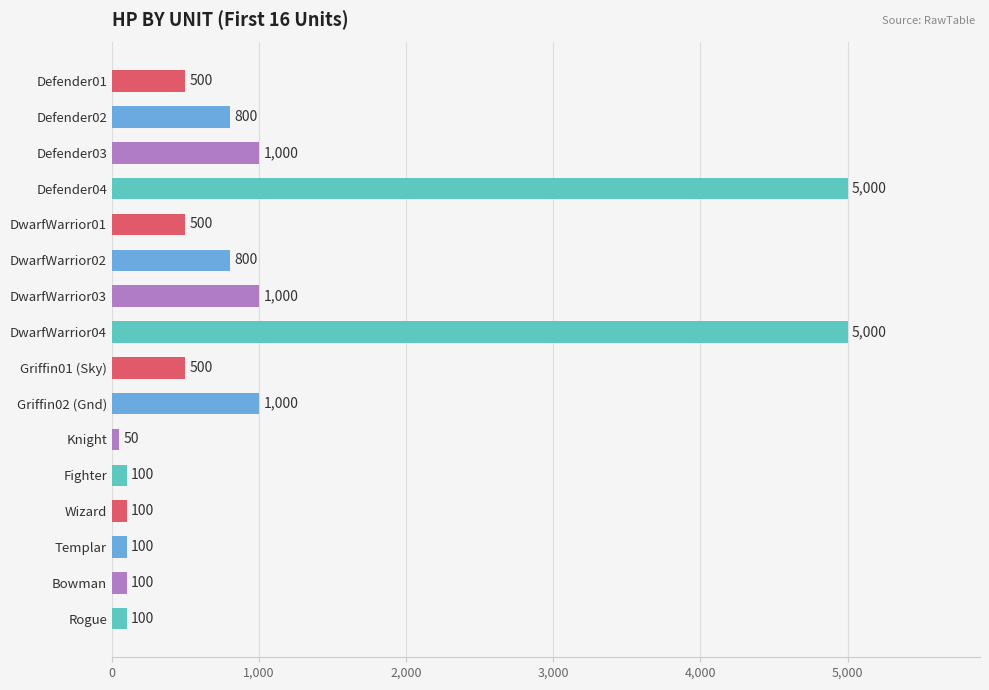

What is the maximum value shown in the chart?

5000